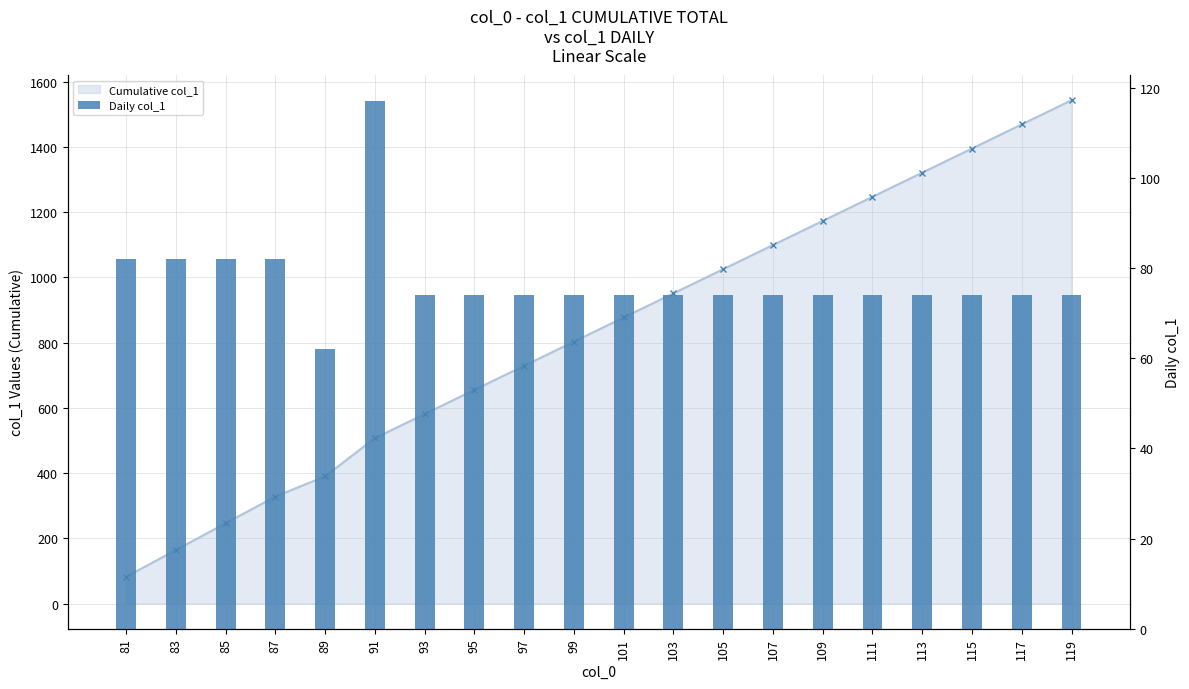

Where does the Cumulative col_1 series first go above 877?

103